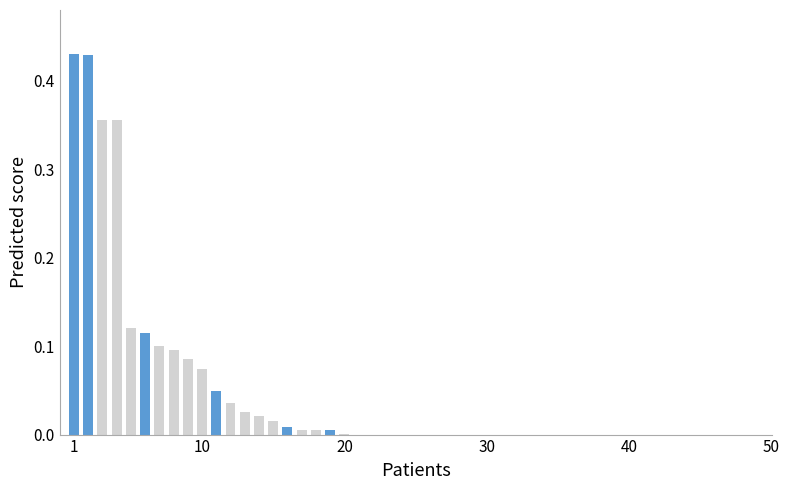

What is the sum of all values?

2.3